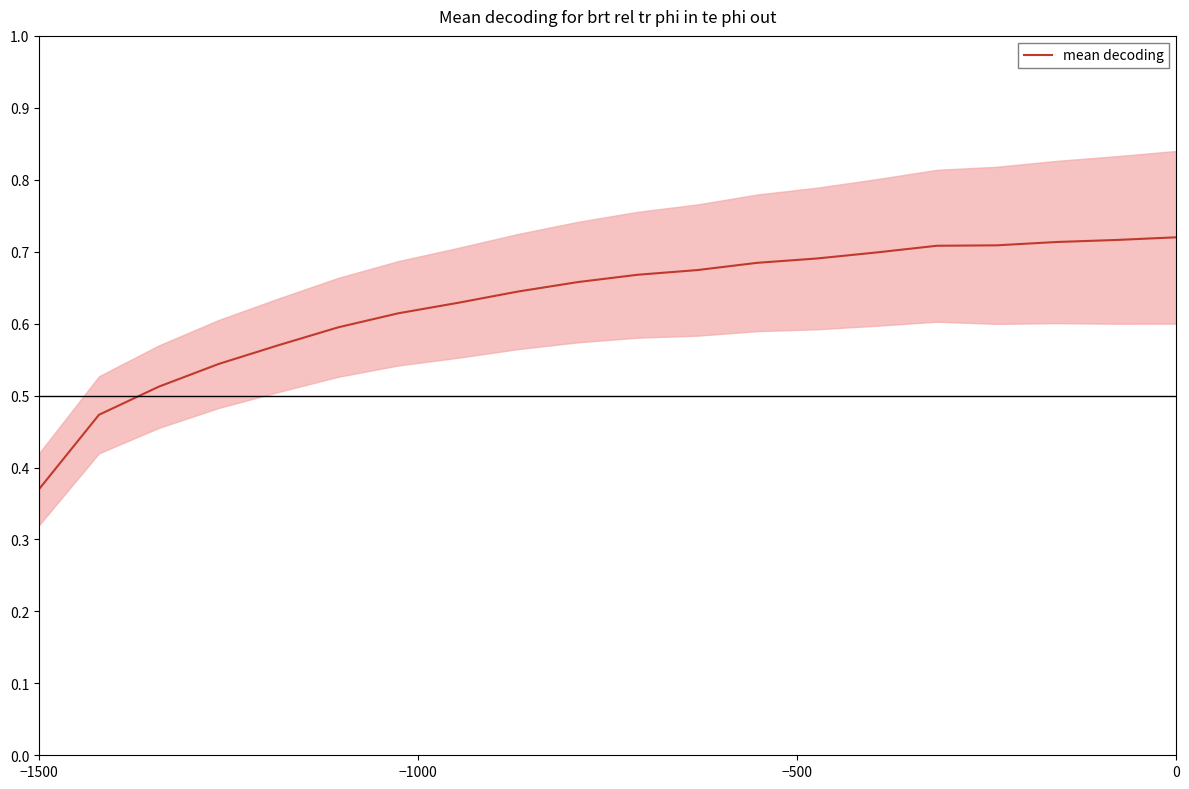

What is the label of the 20th point from the left?

19